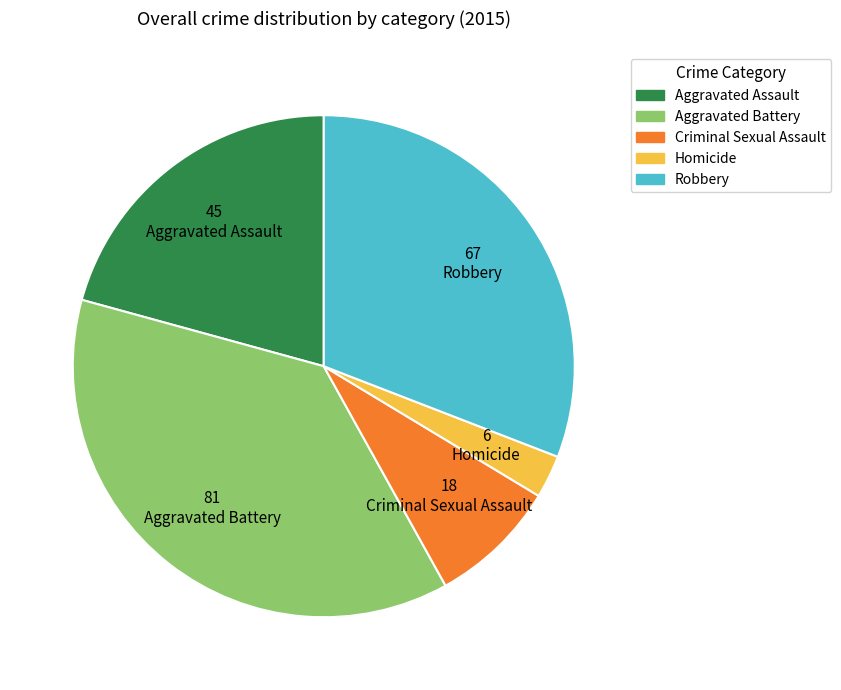

Approximately how many times larger is the value at Robbery compared to Homicide?

11.2